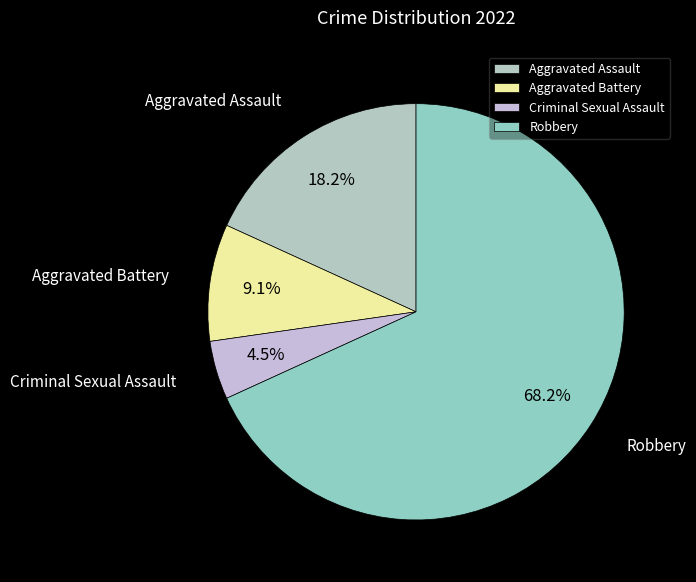

How much of the chart is everything except Robbery?

31.8%